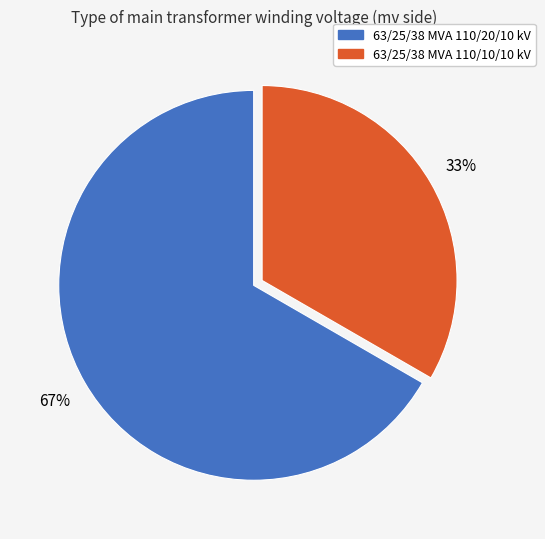

Is it true that 63/25/38 MVA 110/10/10 kV is 33% of the pie?

True